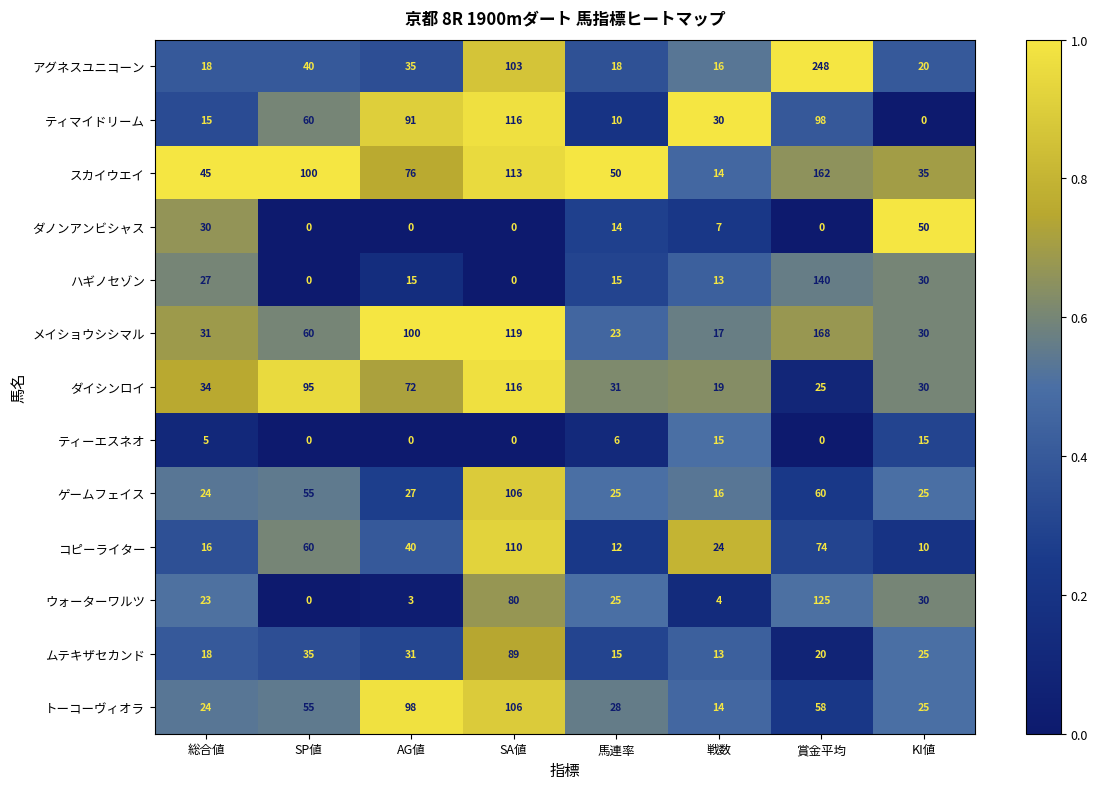

Which series has the widest spread of values?

アグネスユニコーン